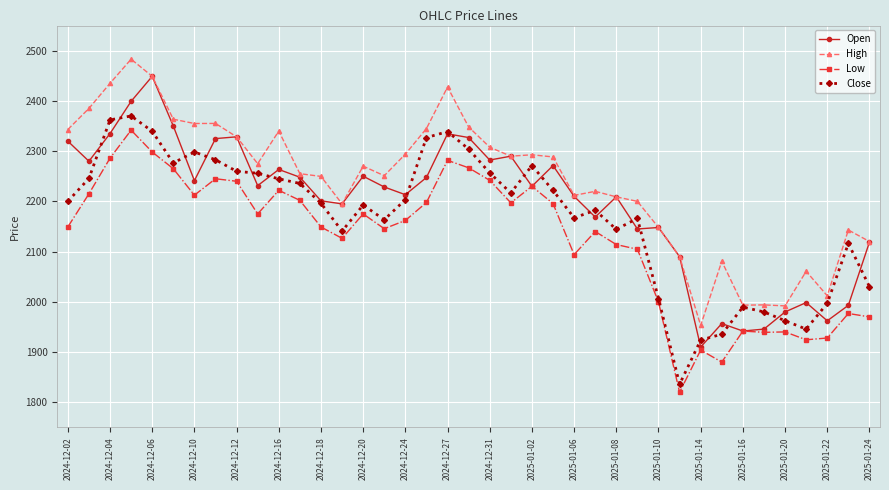

Which series has the largest total across all categories?

High